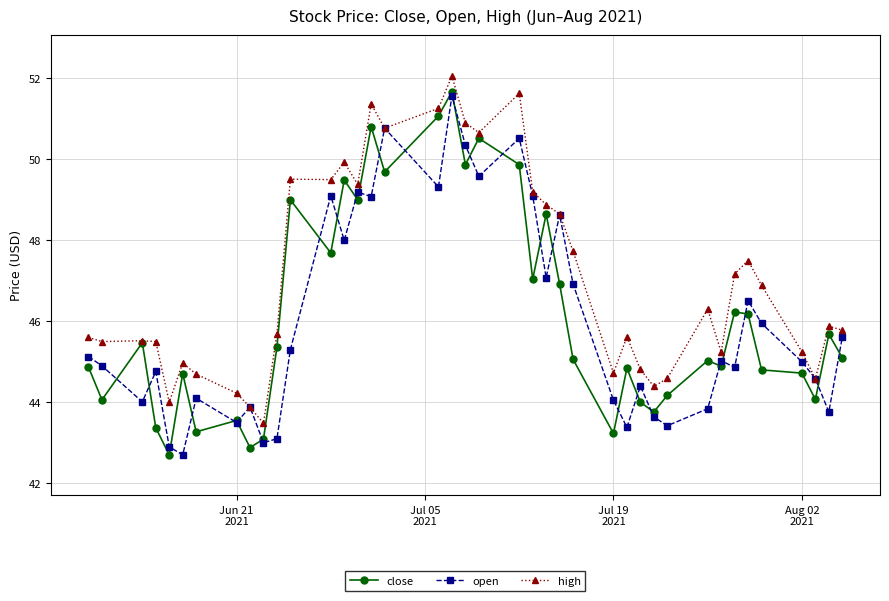

Which series has the largest total across all categories?

high